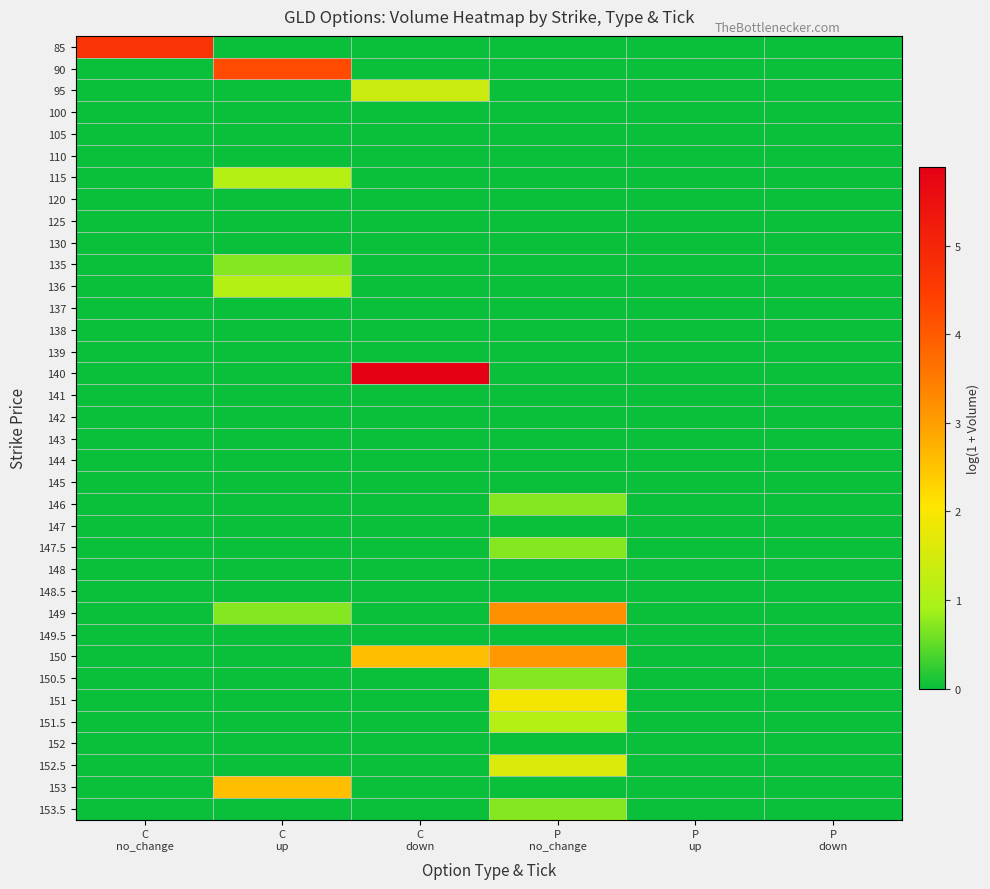

Which series has the largest range (max minus min)?

140